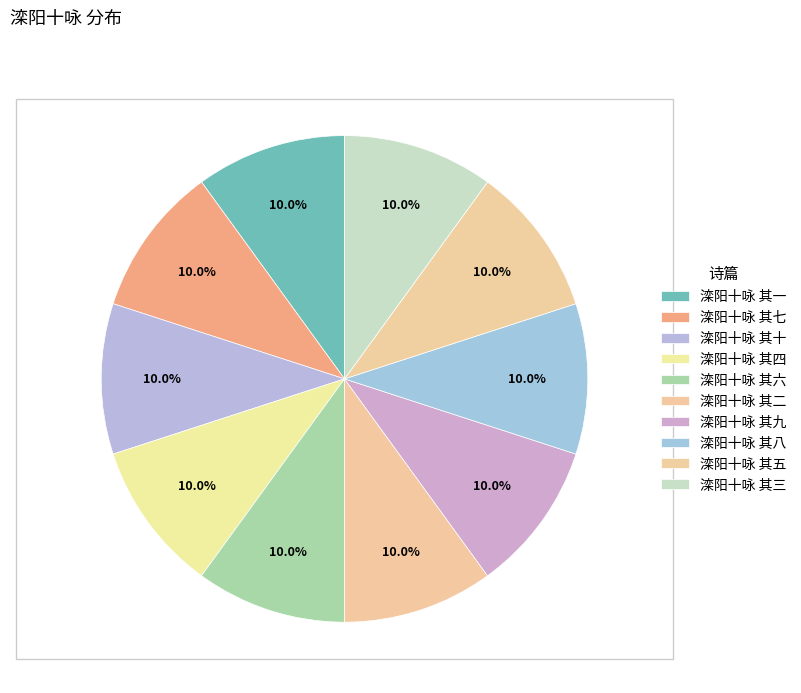

To the nearest percent, what portion does 滦阳十咏 其一 represent?

10%